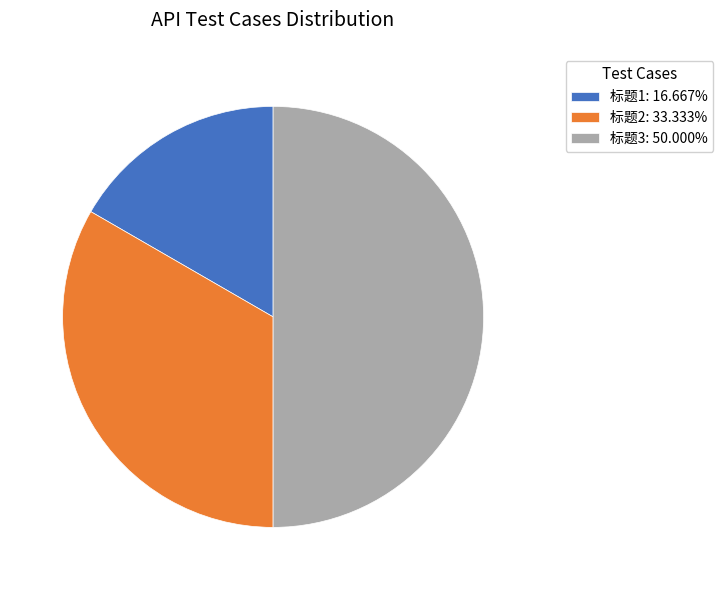

Is it true that 标题3 is 37% of the pie?

False